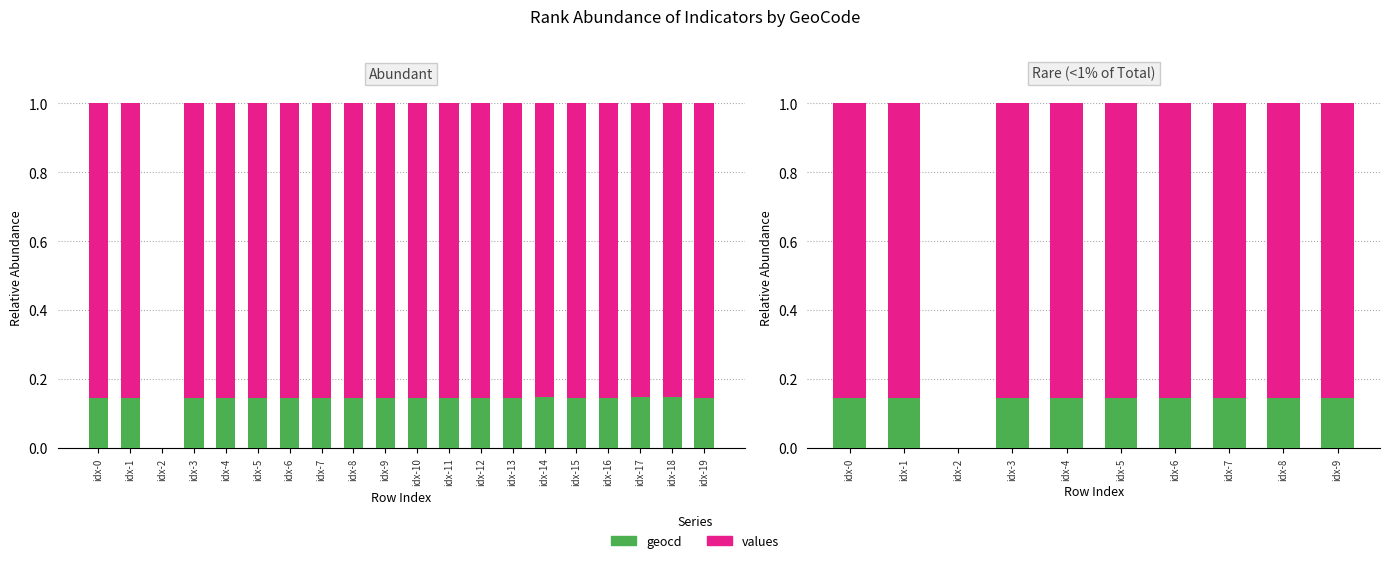

Which category has the highest value across all series?

idx-0